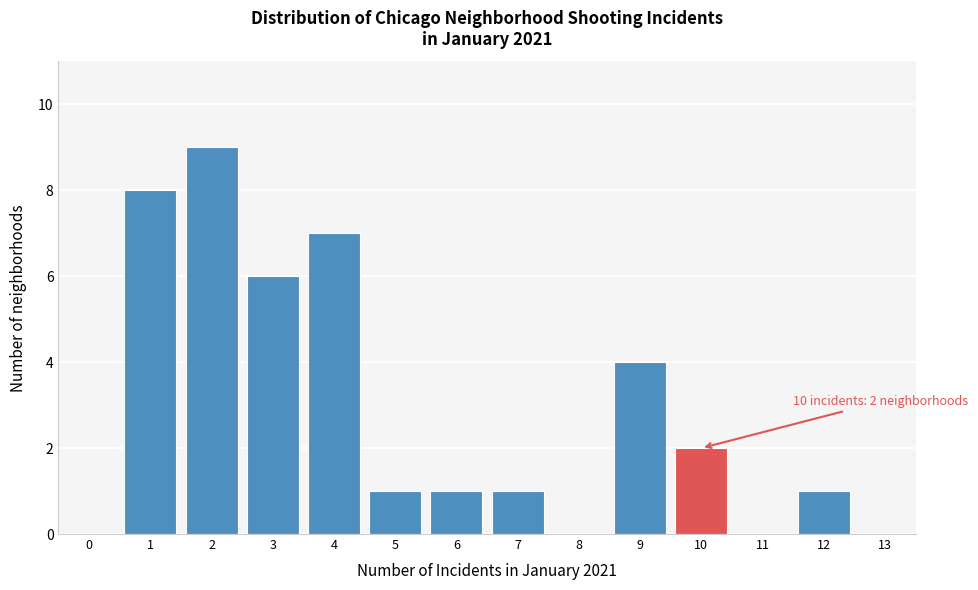

Which range on the x-axis has the tallest bar?

1.5 to 2.5